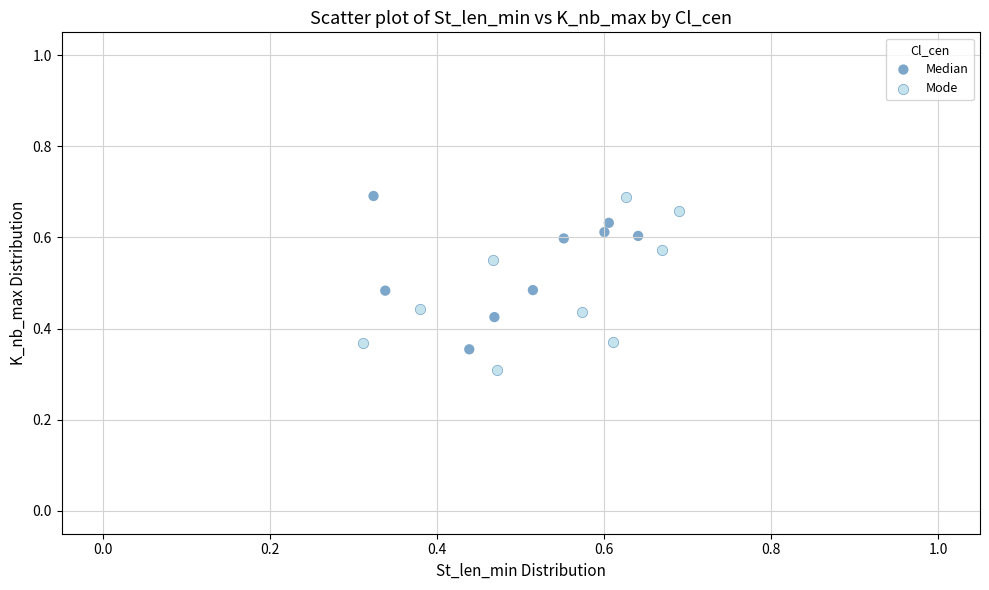

Which series reaches the minimum Y coordinate?

Mode